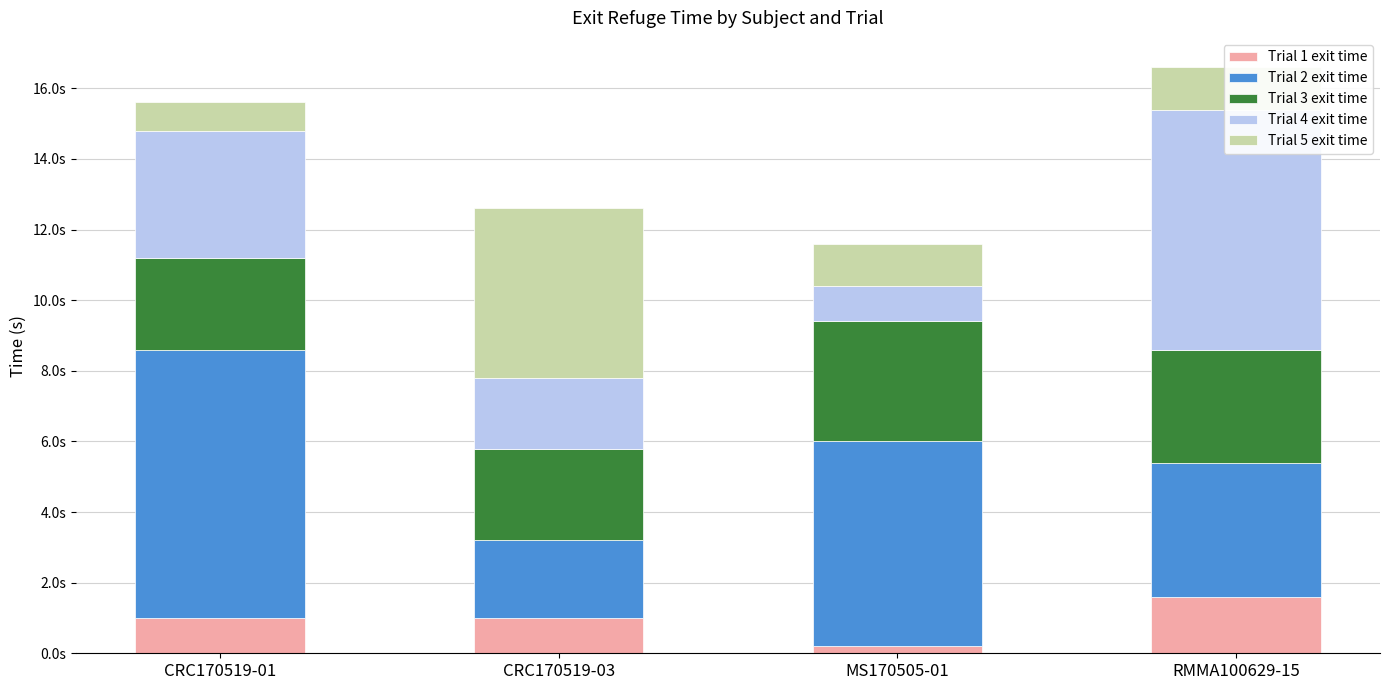

What are all the series names shown in the legend?

Trial 1 exit time, Trial 2 exit time, Trial 3 exit time, Trial 4 exit time, Trial 5 exit time